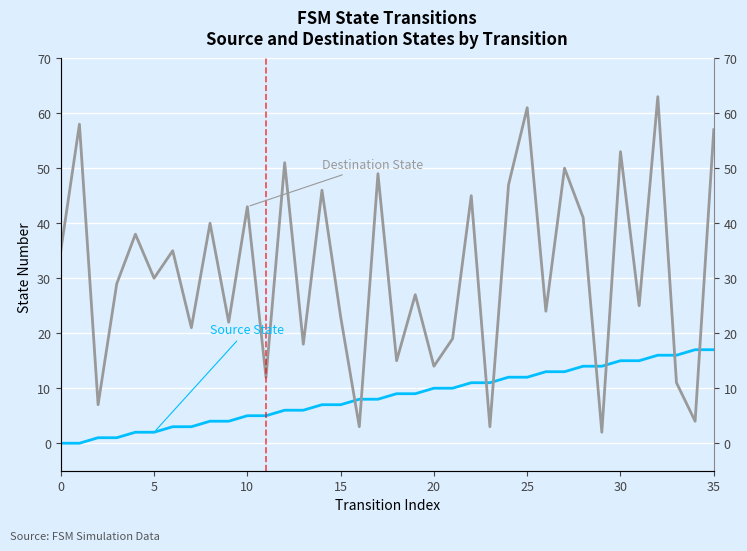

Does the chart display data point markers on the line(s)?

No